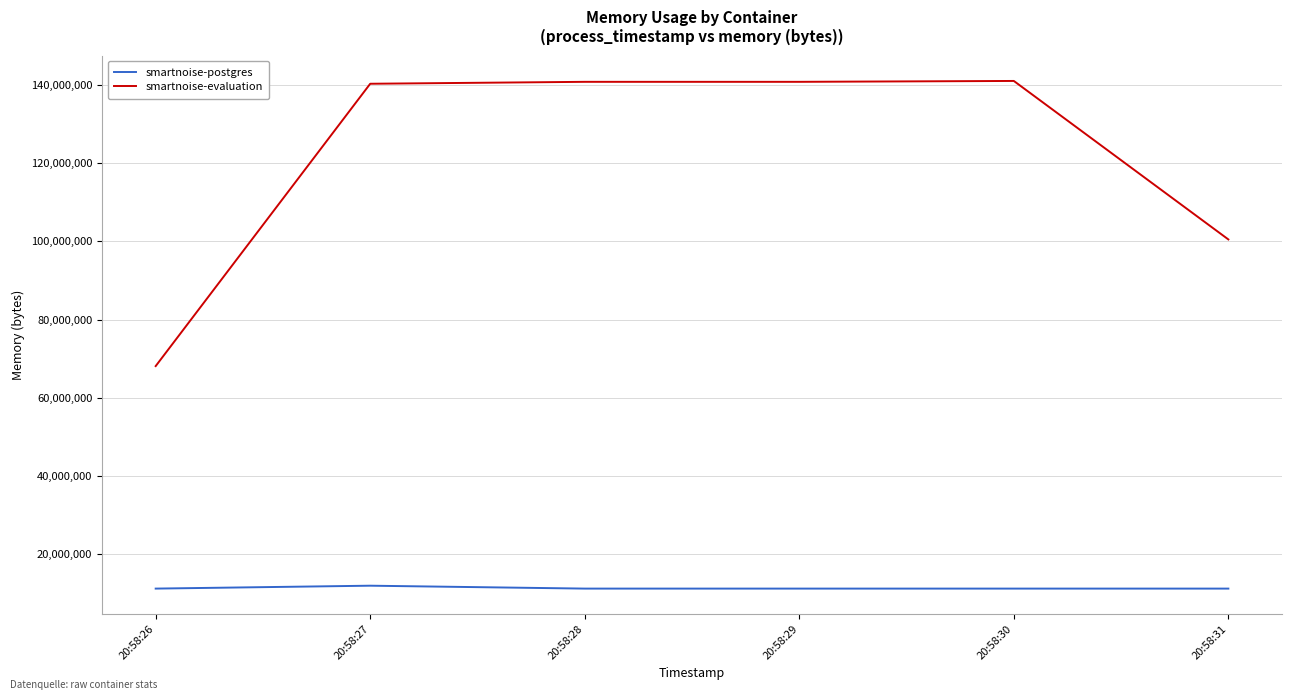

True or false: smartnoise-postgres and smartnoise-evaluation cross at least once.

False